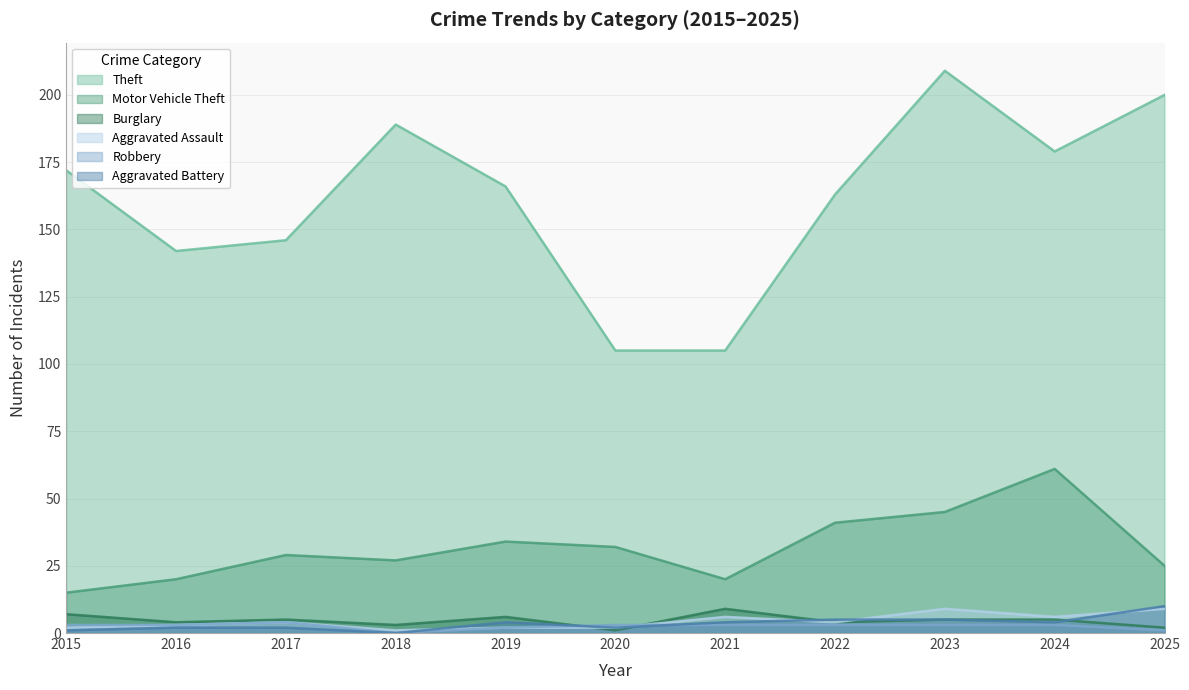

Between 2021 and 2024, which is larger?

2024